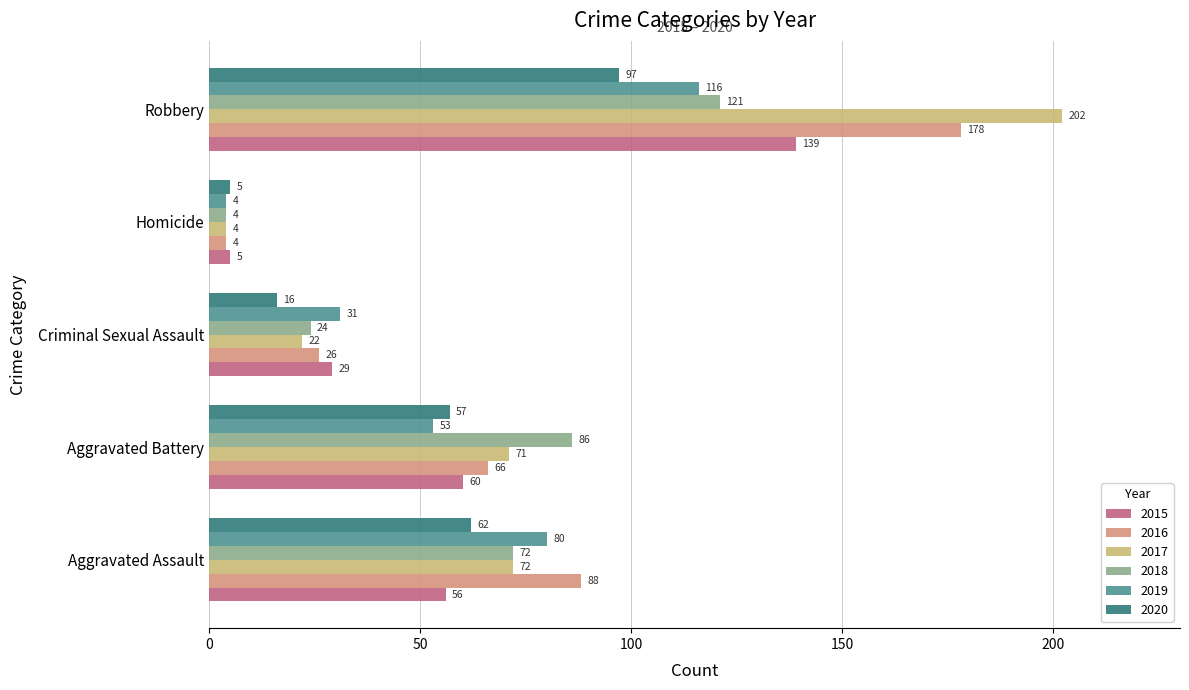

What is the difference between the highest and lowest values at Aggravated Battery?

33